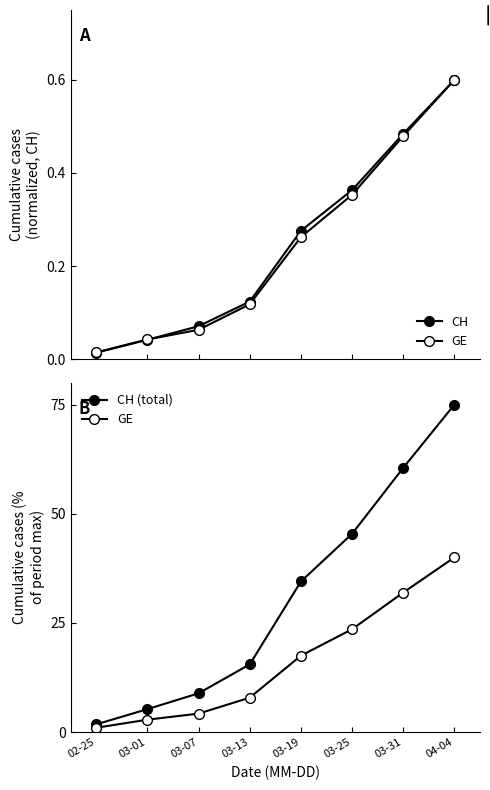

The value of GE at 03-25 is 10.1. True or false?

False